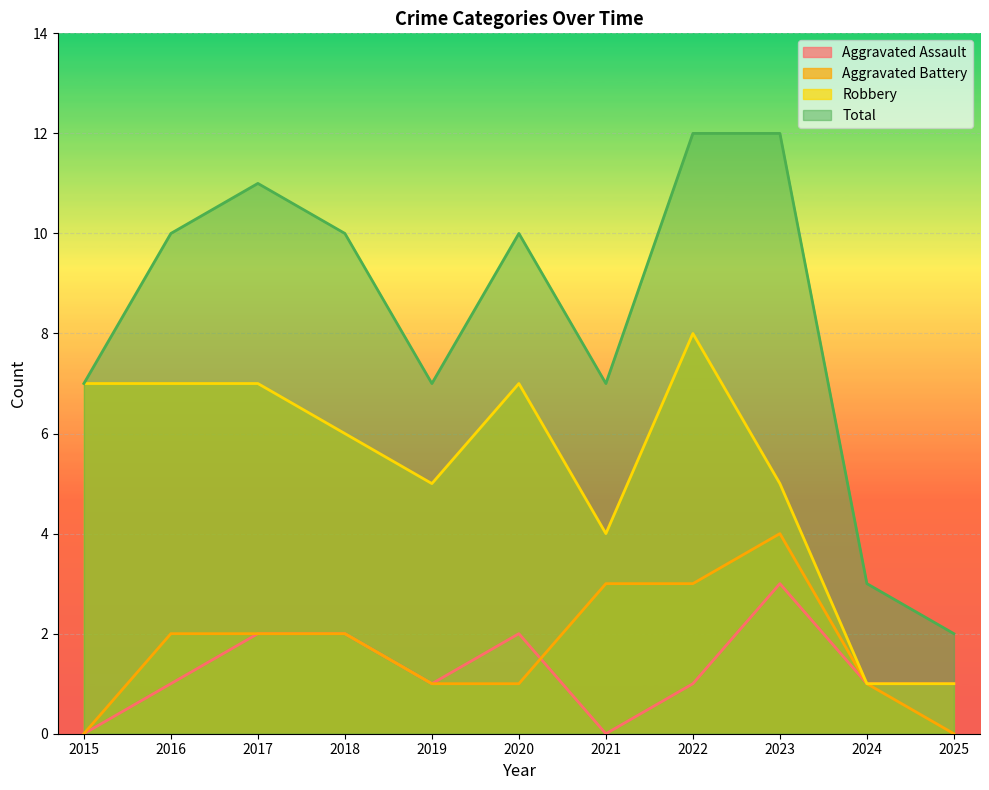

True or false: Aggravated Battery and Total intersect in this chart.

False